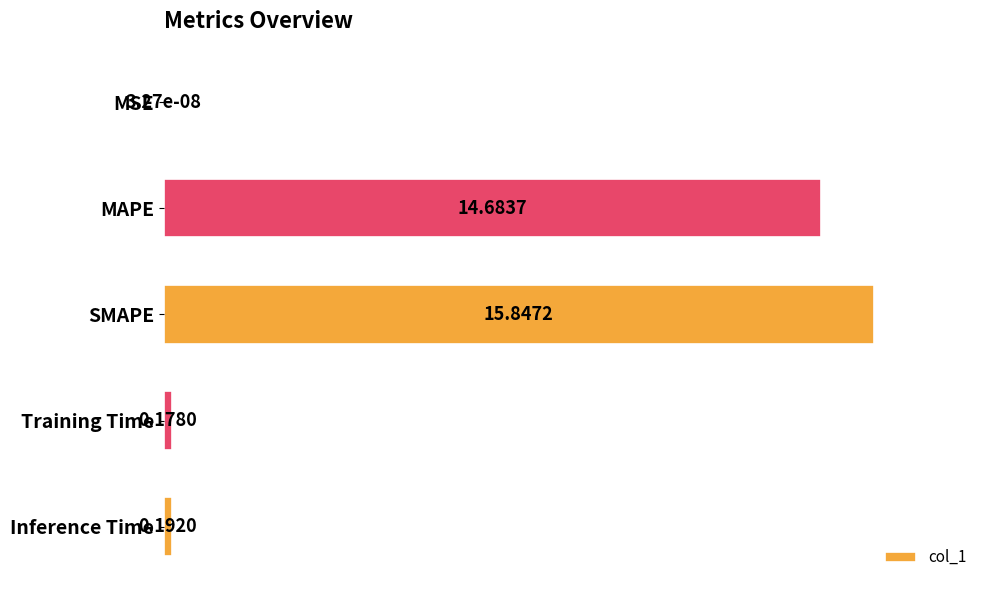

Where is the data nearest to the value 7?

Inference Time